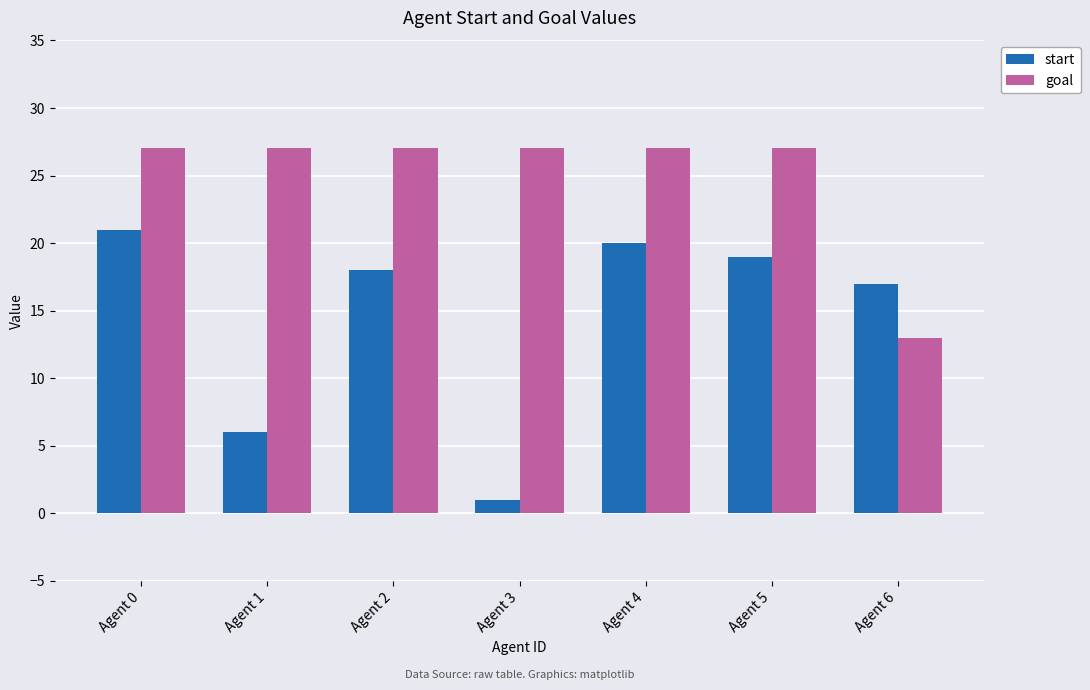

Reading right to left, list all the values displayed in this chart.

start: Agent 6=17	Agent 5=19	Agent 4=20	Agent 3=1	Agent 2=18	Agent 1=6	Agent 0=21
goal: Agent 6=13	Agent 5=27	Agent 4=27	Agent 3=27	Agent 2=27	Agent 1=27	Agent 0=27